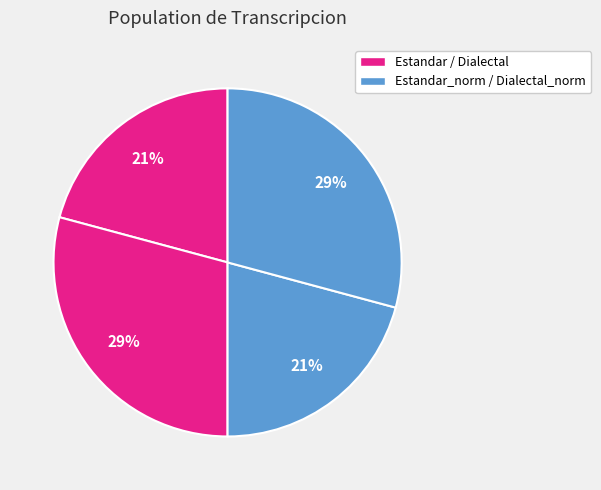

How many segments does this pie chart have?

4